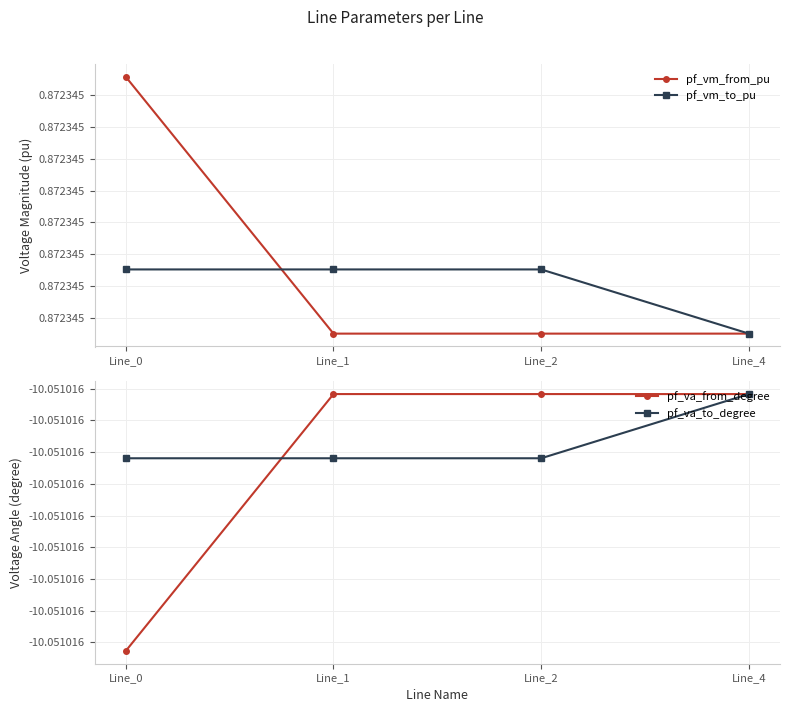

Which has a higher value, Line_4 or Line_0?

Line_0